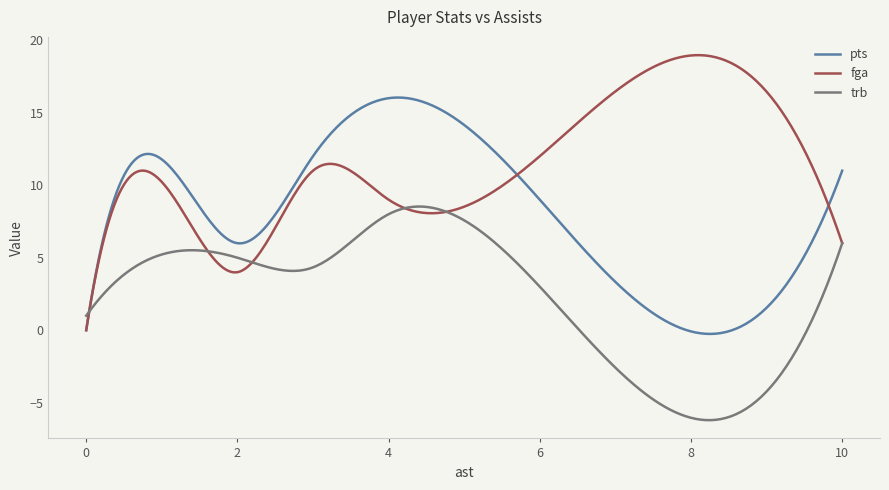

What is the average value of the fga series?

11.3